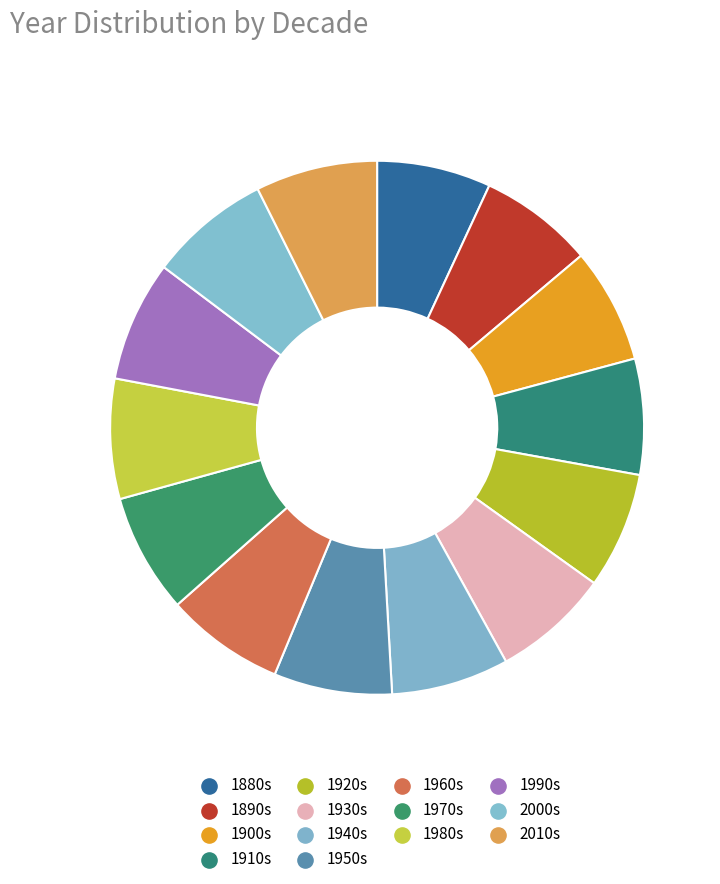

Count the number of slices in the pie.

14